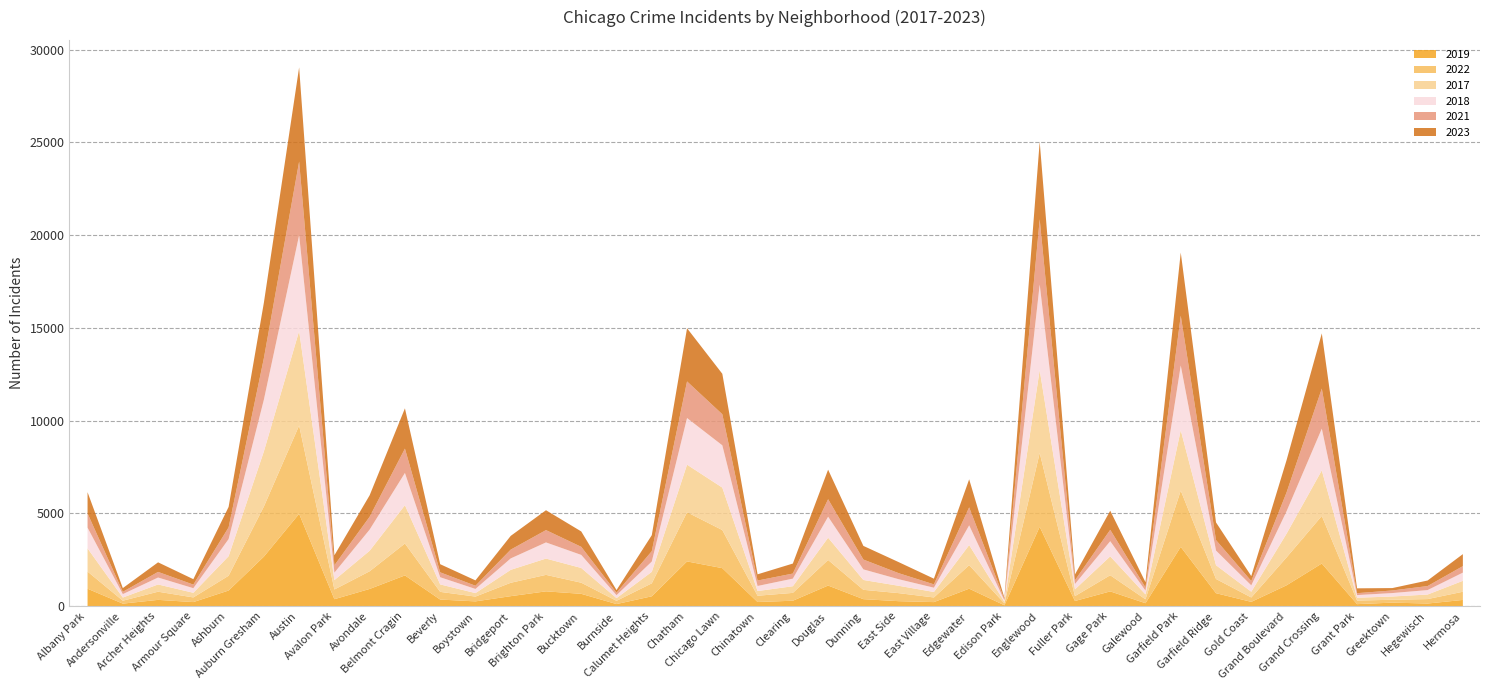

True or false: 2018 has more than 2 interior local peaks.

True